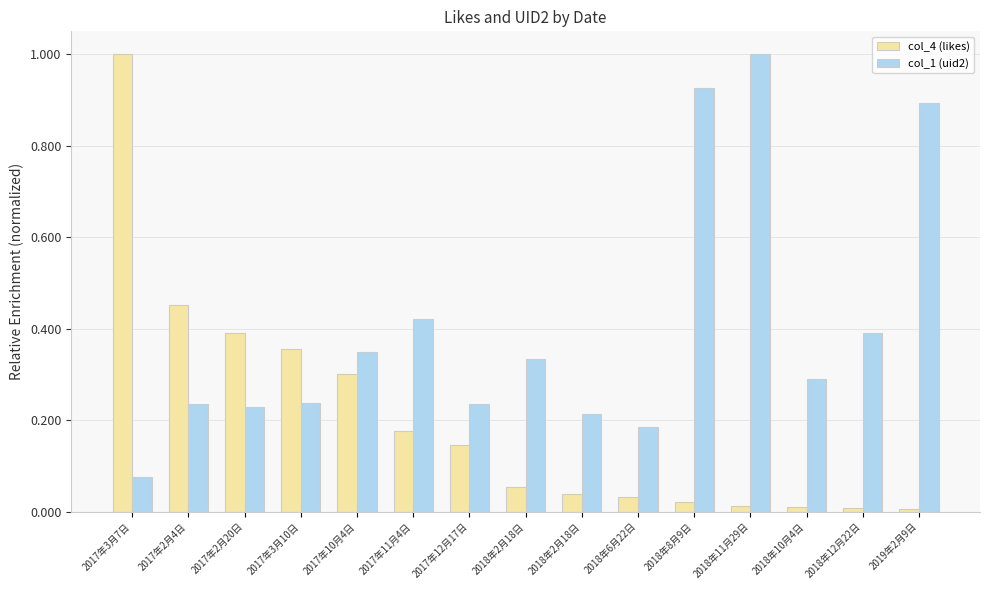

How many categories are shown in the chart?

15